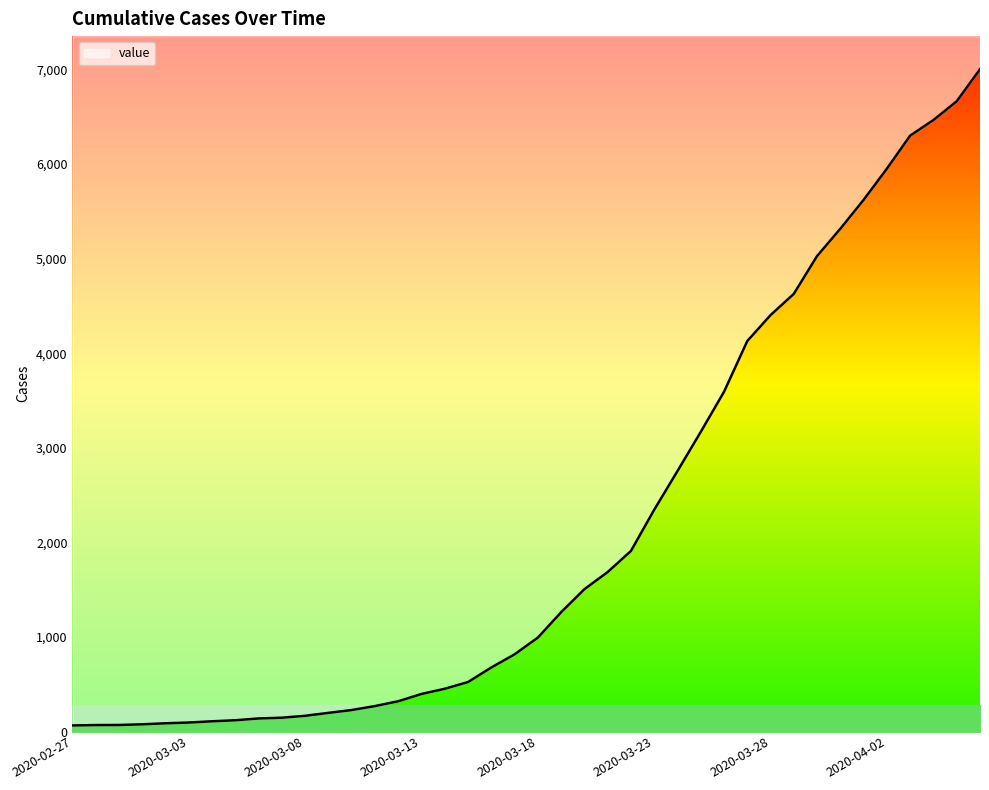

What position from the right is 2020-03-18?

20